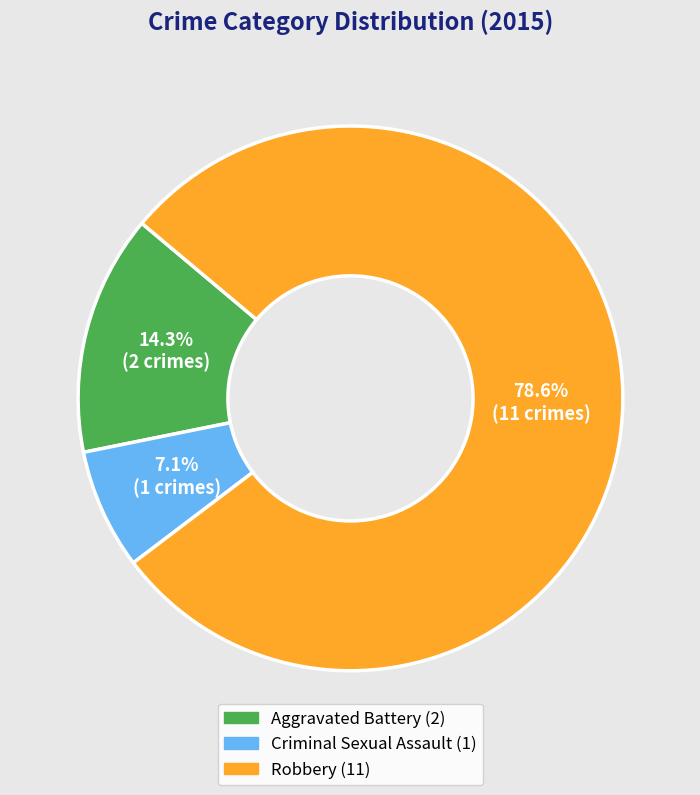

To the nearest percent, what is the combined percentage of Robbery and Criminal Sexual Assault?

86%